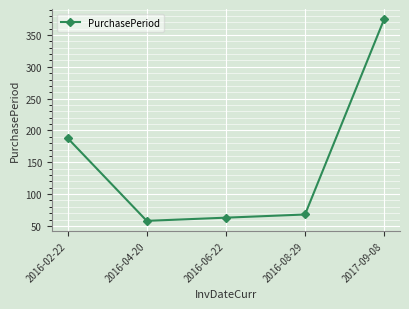

Which label corresponds to the largest value in the chart?

2017-09-08